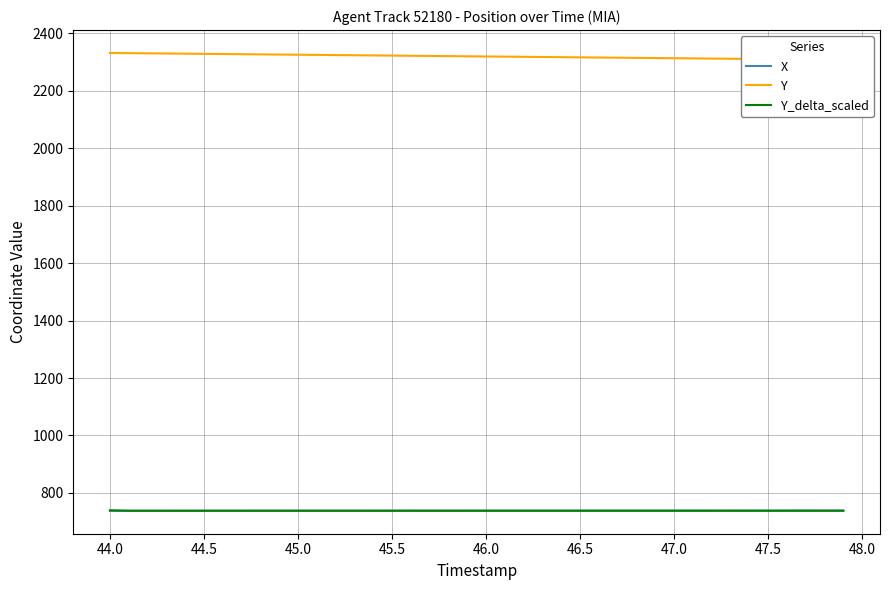

How many lines are shown in the chart?

3